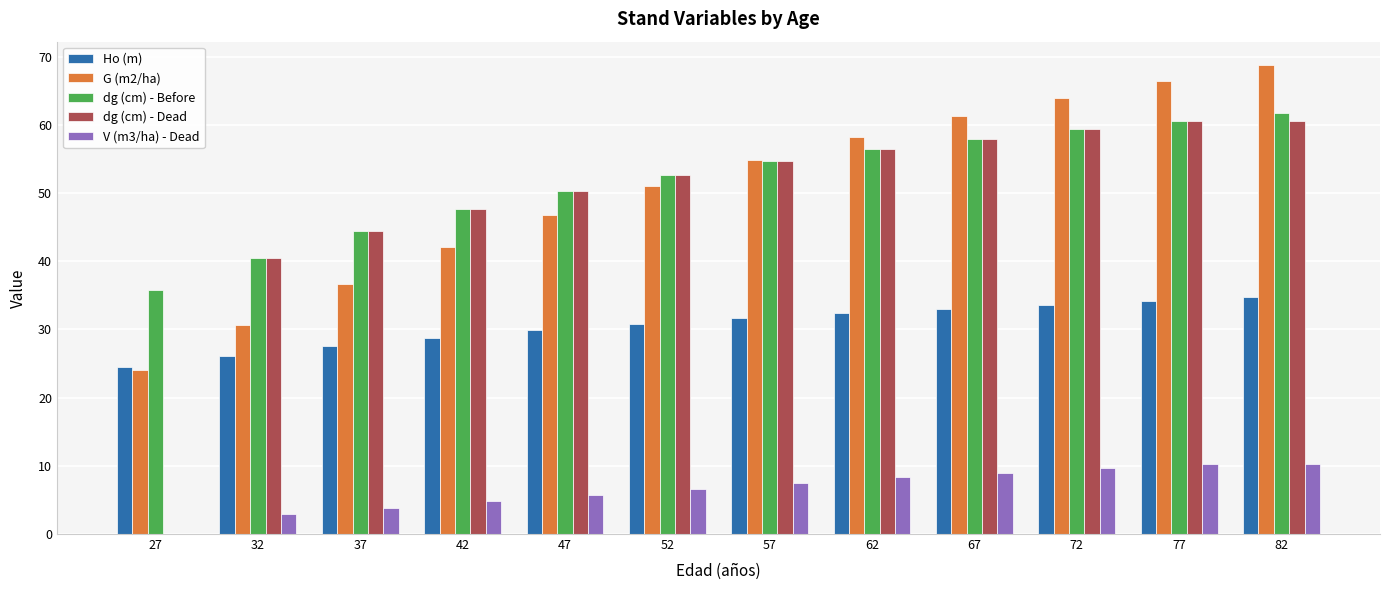

What is the average value of the dg (cm) - Dead series?

48.7